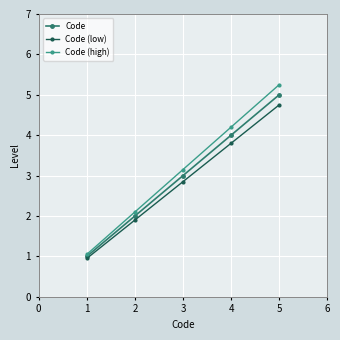

What is the value of the Code (high) point at the 2nd from the left?

2.1